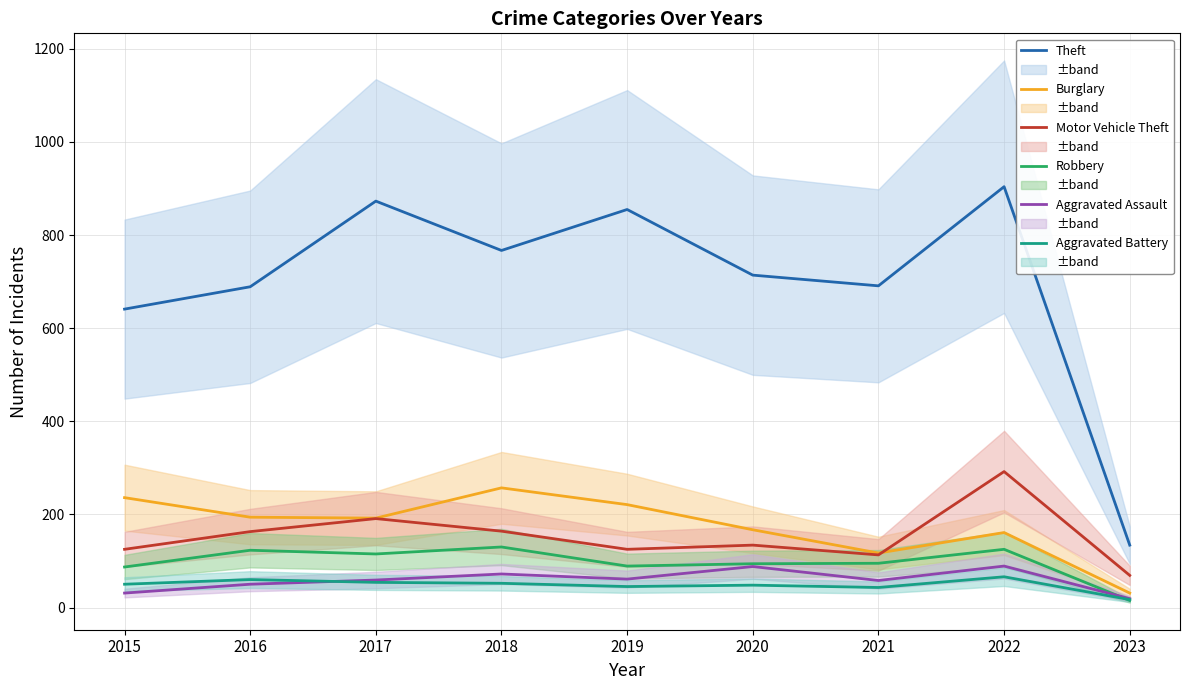

Does the chart display data point markers on the line(s)?

No